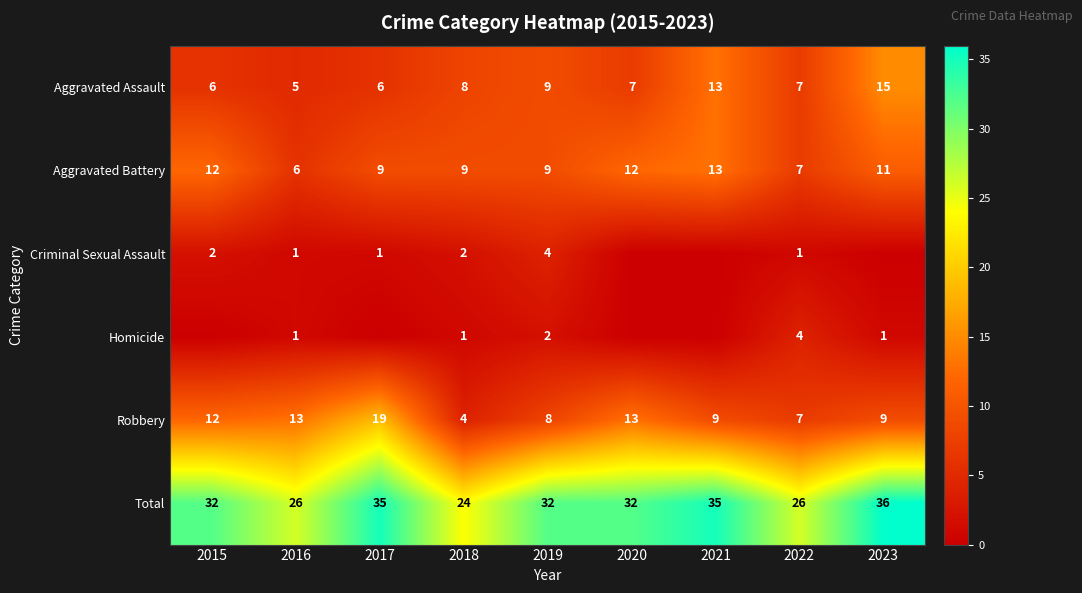

The Robbery series shows 13 at 2016. True or false?

True